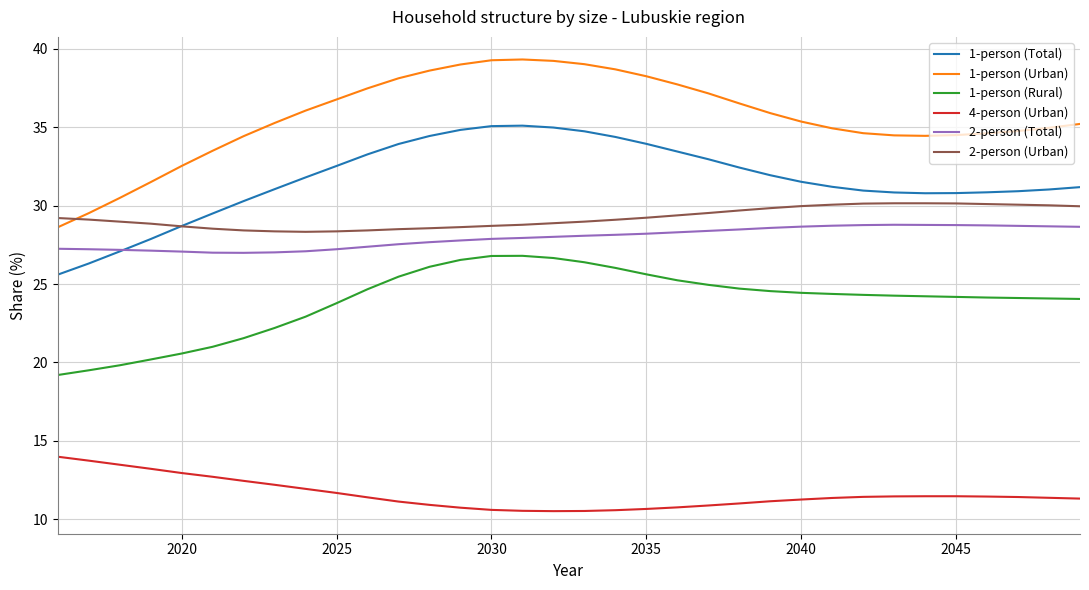

Which series has the largest total across all categories?

1-person (Urban)